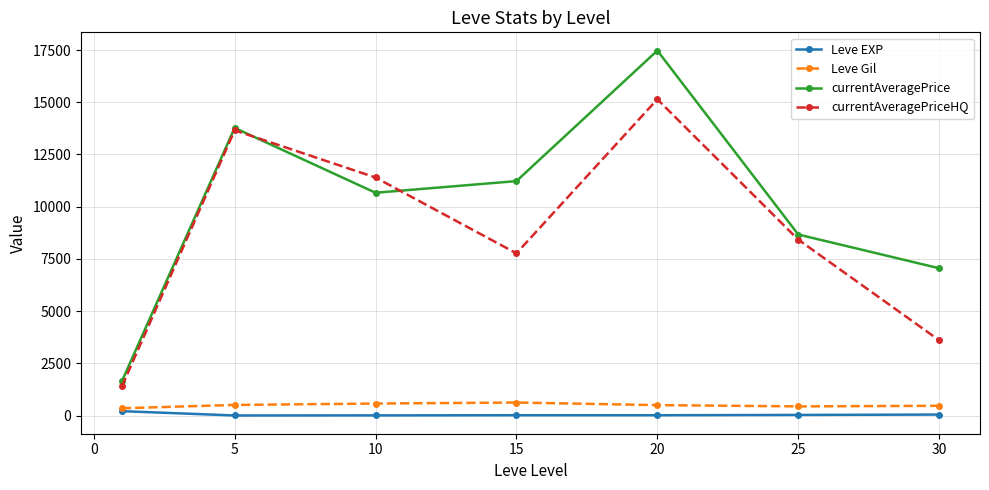

Which series has the largest range (max minus min)?

currentAveragePrice